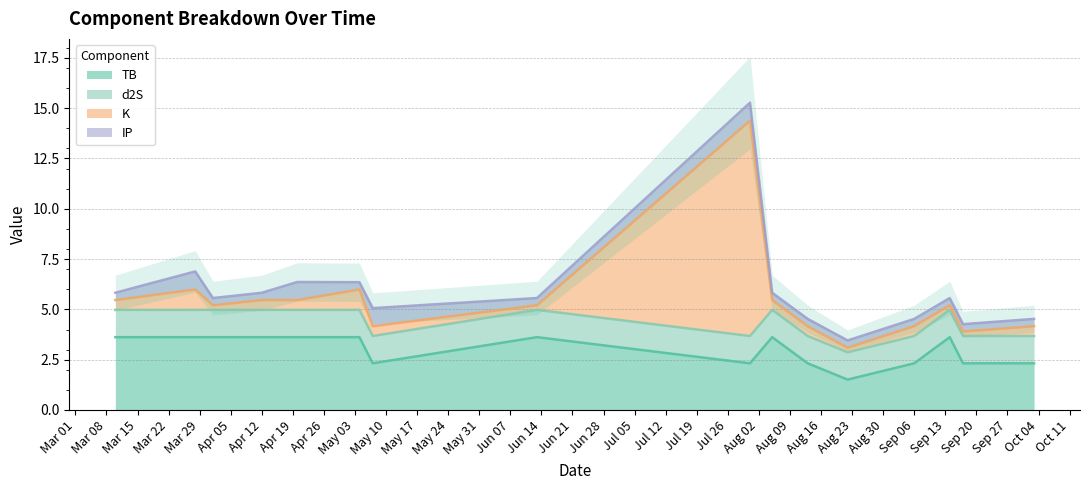

In TB, how many points are higher than both neighbors (excluding endpoints)?

3